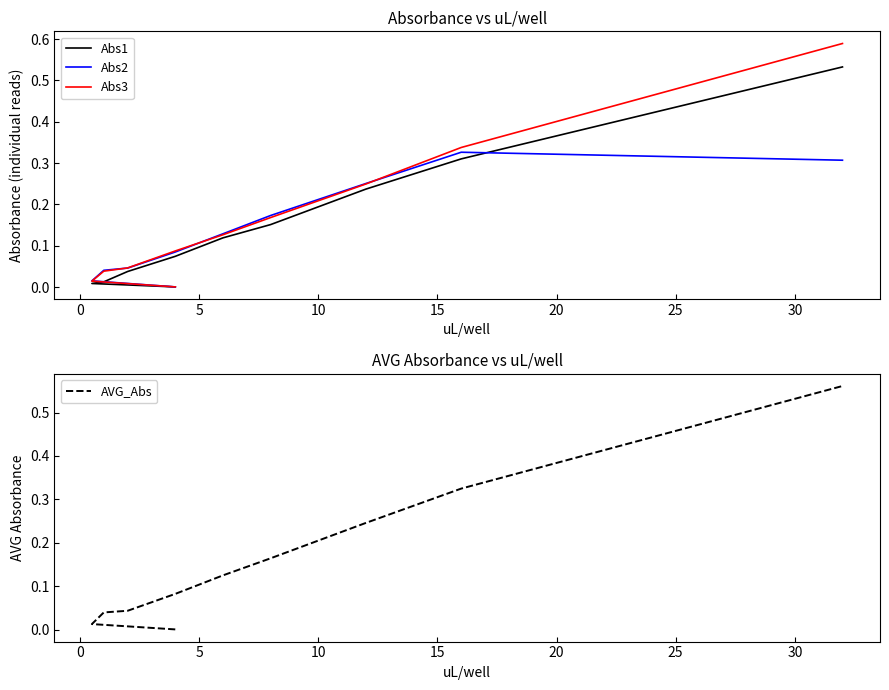

True or false: Abs1 and AVG_Abs intersect in this chart.

False